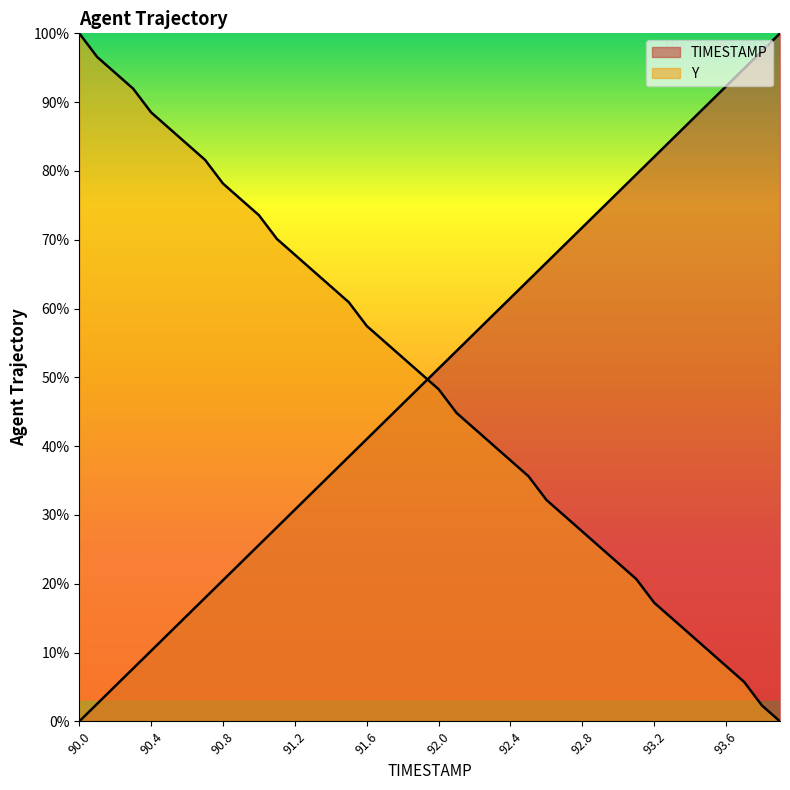

Which series has the widest spread of values?

TIMESTAMP